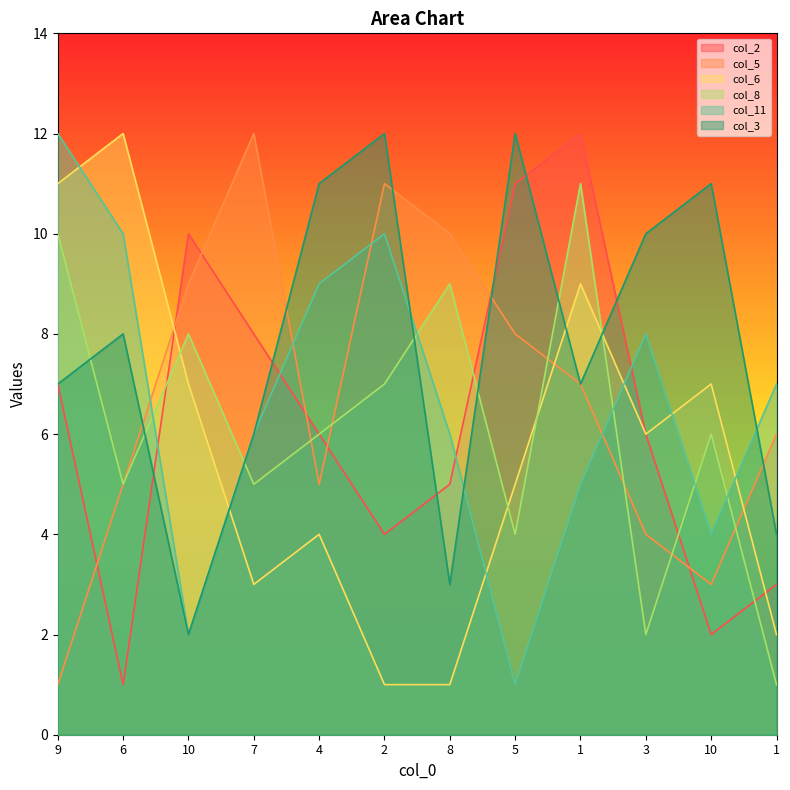

How many intersections are there between col_2 and col_11?

4